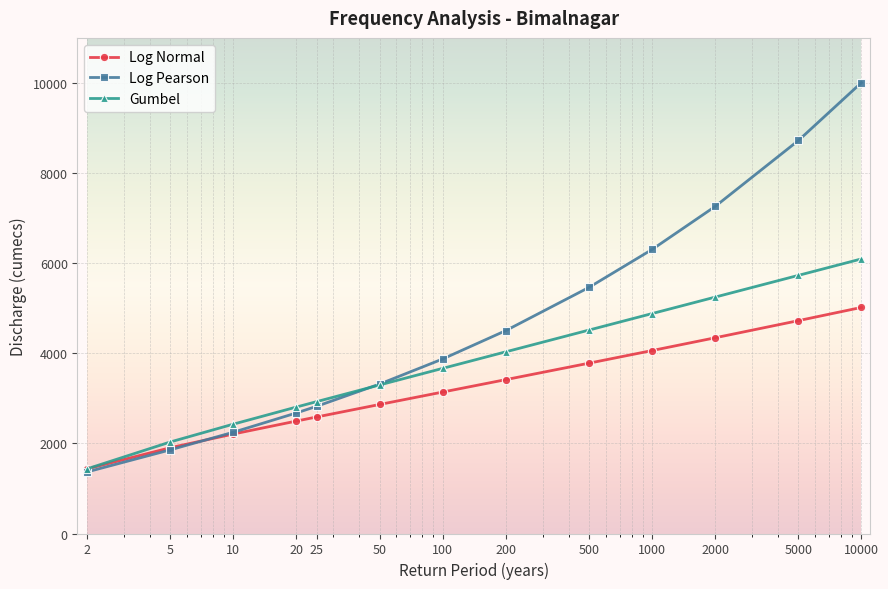

What are all the series names shown in the legend?

Log Normal, Log Pearson, Gumbel